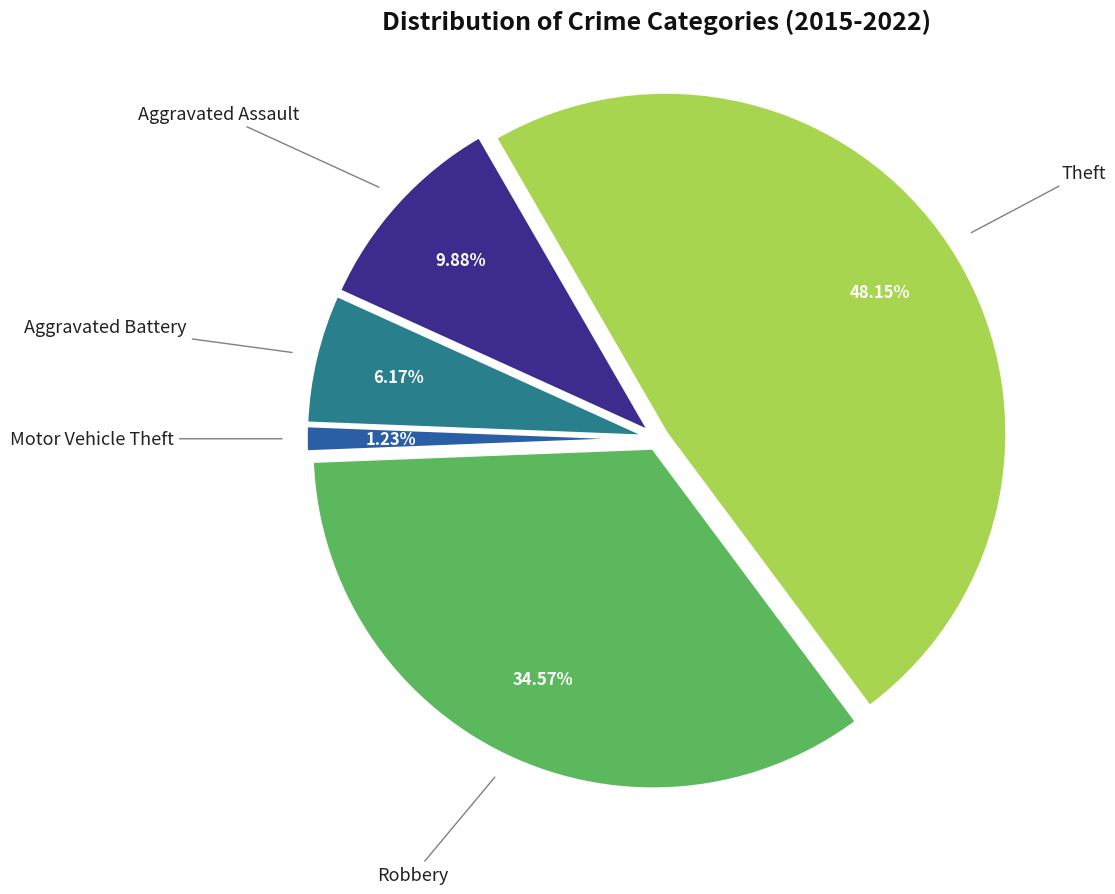

What is the smallest slice in the pie chart?

Motor Vehicle Theft